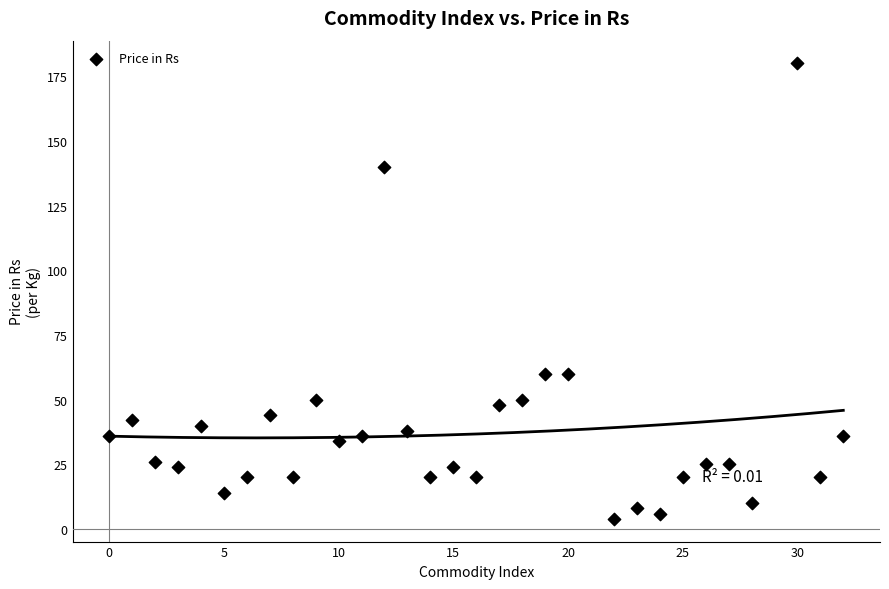

What is the range of Y values (max minus min)?

176